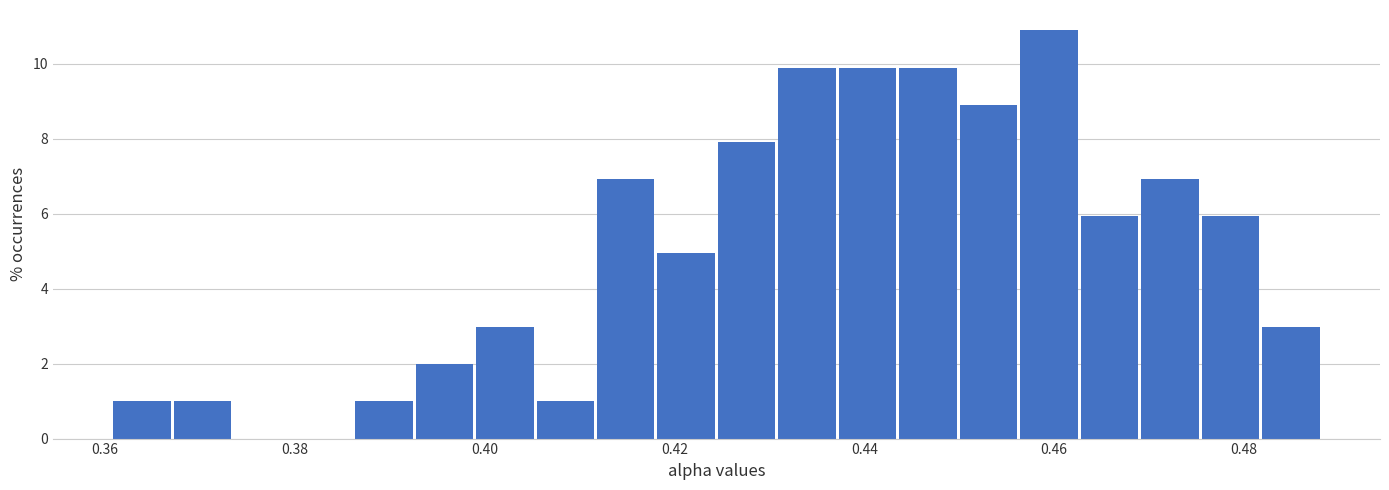

Read against the x-axis, roughly where is the centre of the tallest bar?

0.460